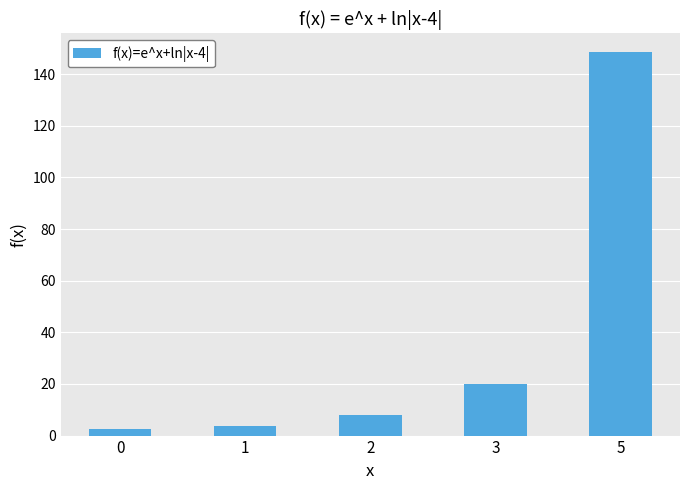

Reading left to right, transcribe all the data shown in this chart.

2.4	3.8	8.1	20.1	148.4